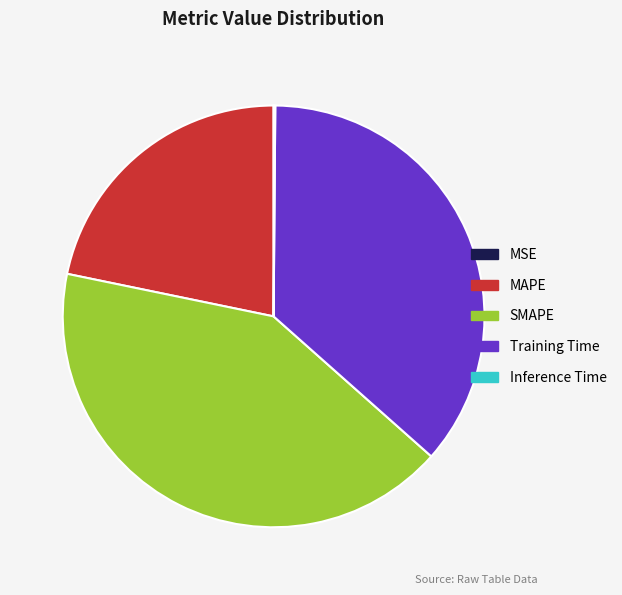

Does Training Time represent more than half of the total?

No